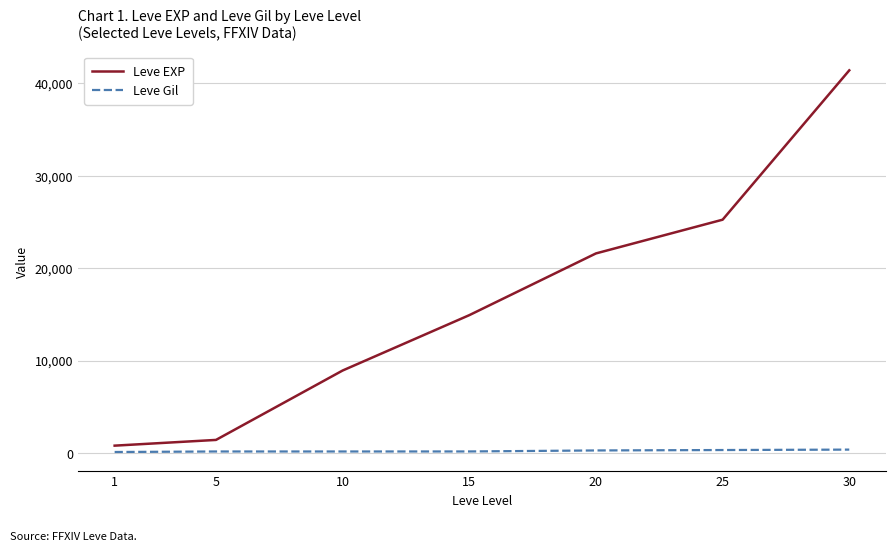

Rank the series by their average value, from lowest to highest.

Leve Gil, Leve EXP